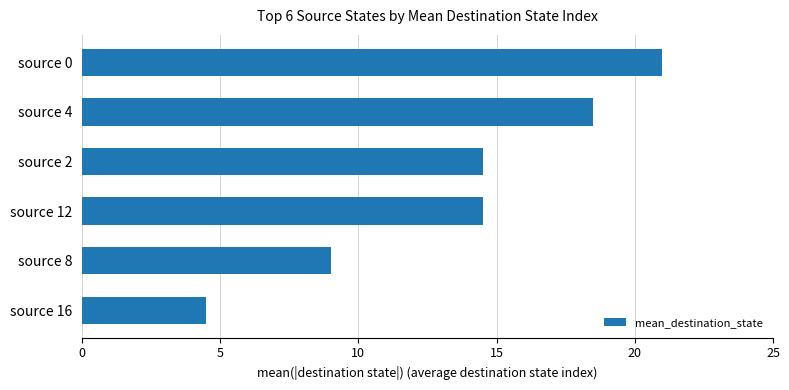

What is the label of the 6th bar from the top?

source 16